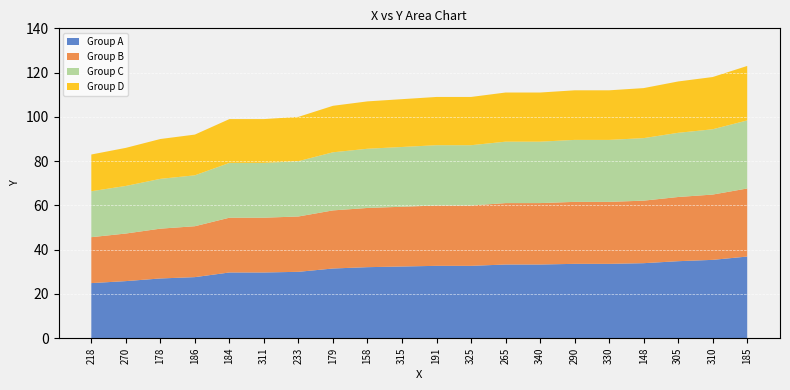

Reading left to right, extract all data points from this chart.

83	86	90	92	99	99	100	105	107	108	109	109	111	111	112	112	113	116	118	123